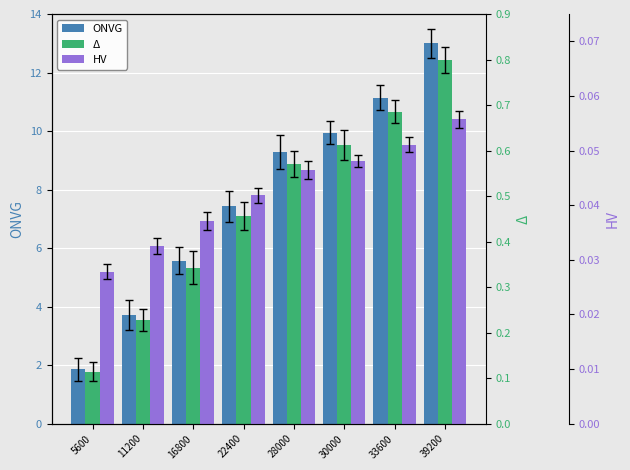

List the series in order of their peak value, lowest first.

HV, Δ, ONVG